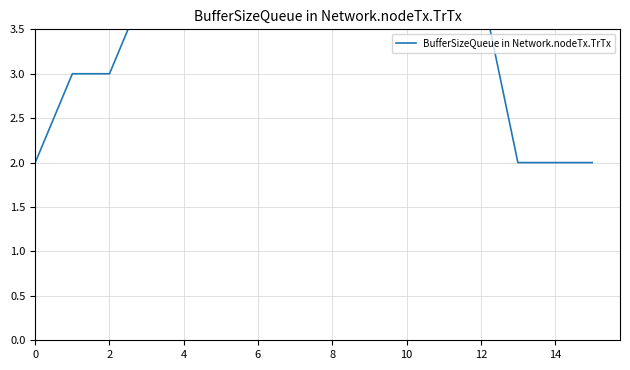

What is the greatest value displayed?

6